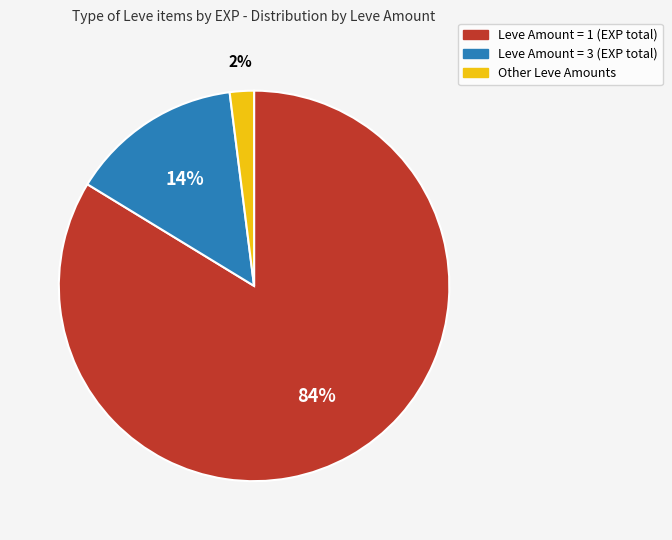

How many segments does this pie chart have?

3